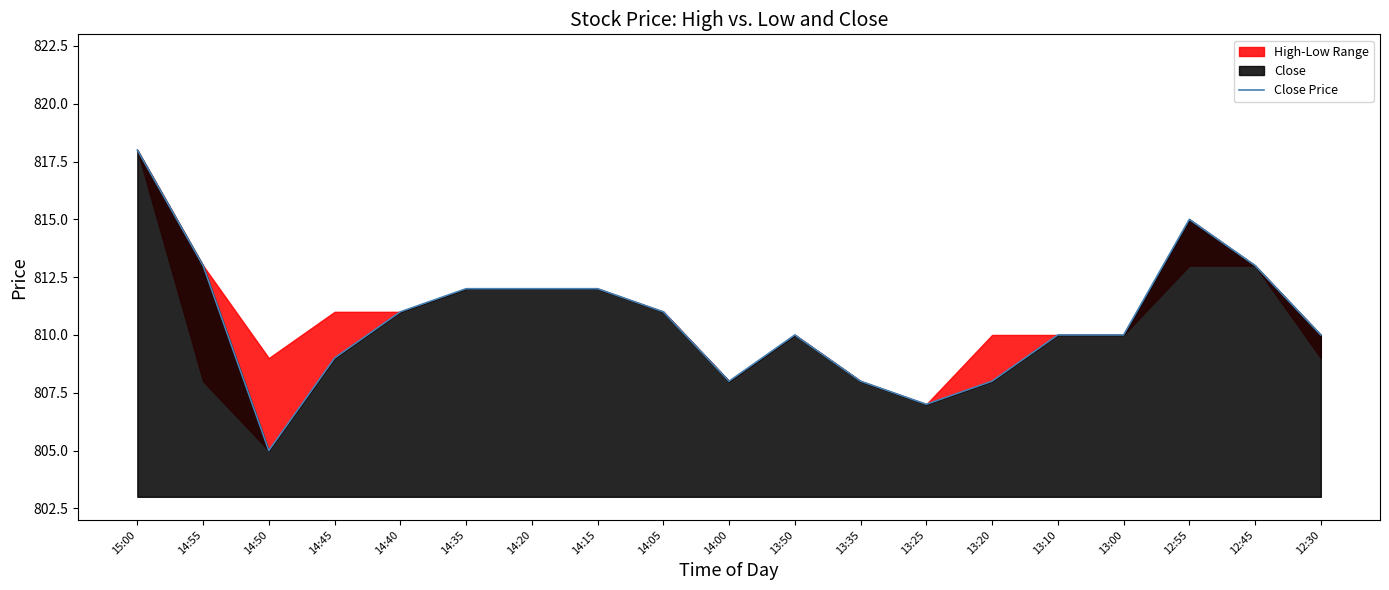

Reading left to right, list all the values displayed in this chart.

818	813	805	809	811	812	812	812	811	808	810	808	807	808	810	810	815	813	810